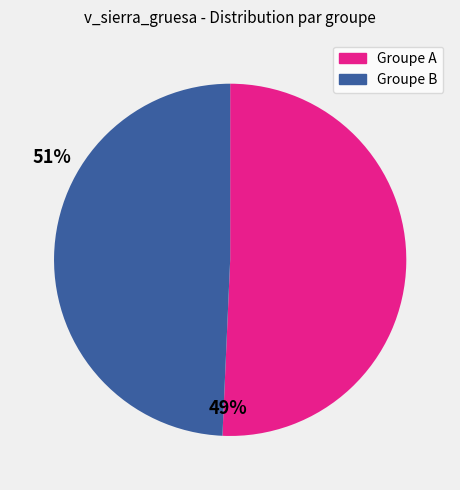

Is there a majority slice in this chart?

Yes